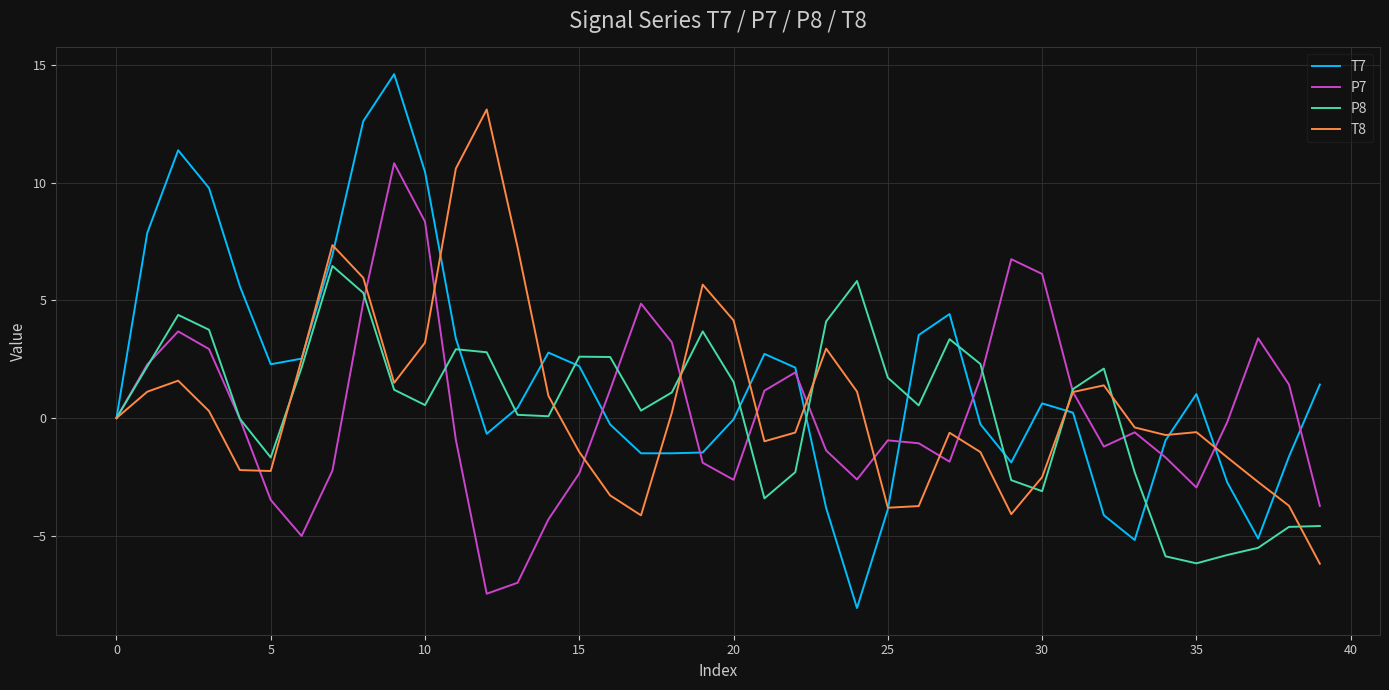

What is the smallest value displayed?

-8.1